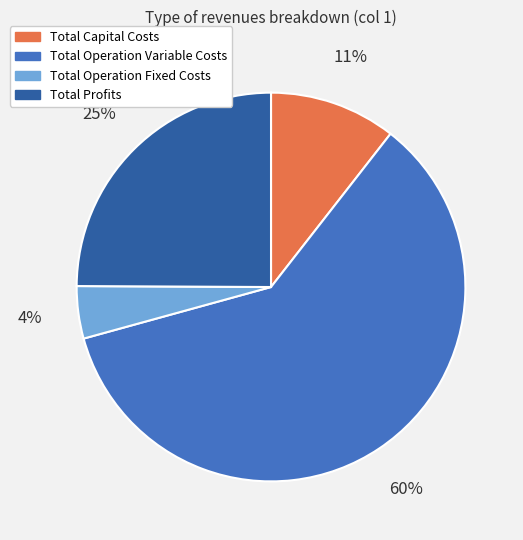

Combined, do Total Capital Costs and Total Operation Variable Costs account for over 50%?

Yes